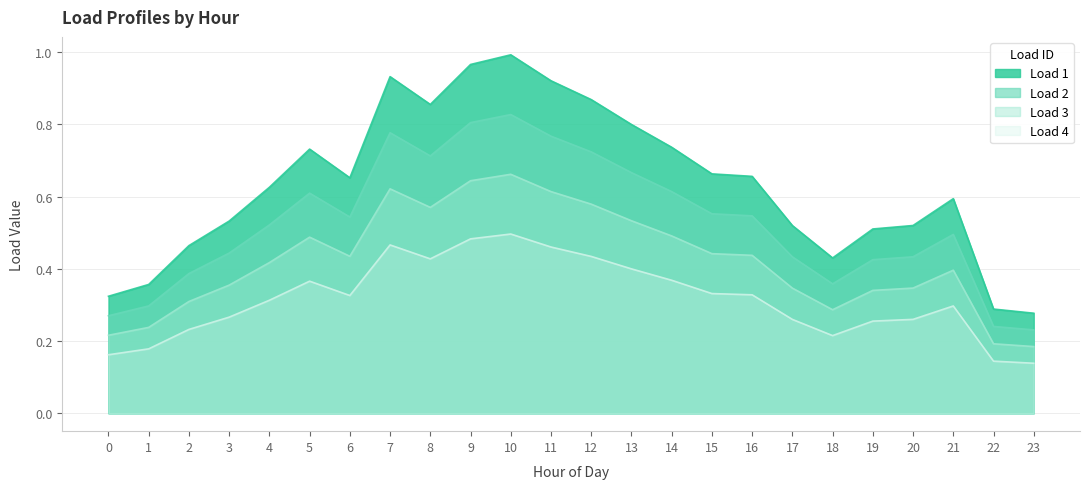

What is the approximate value of Load 3 at 1?

0.2